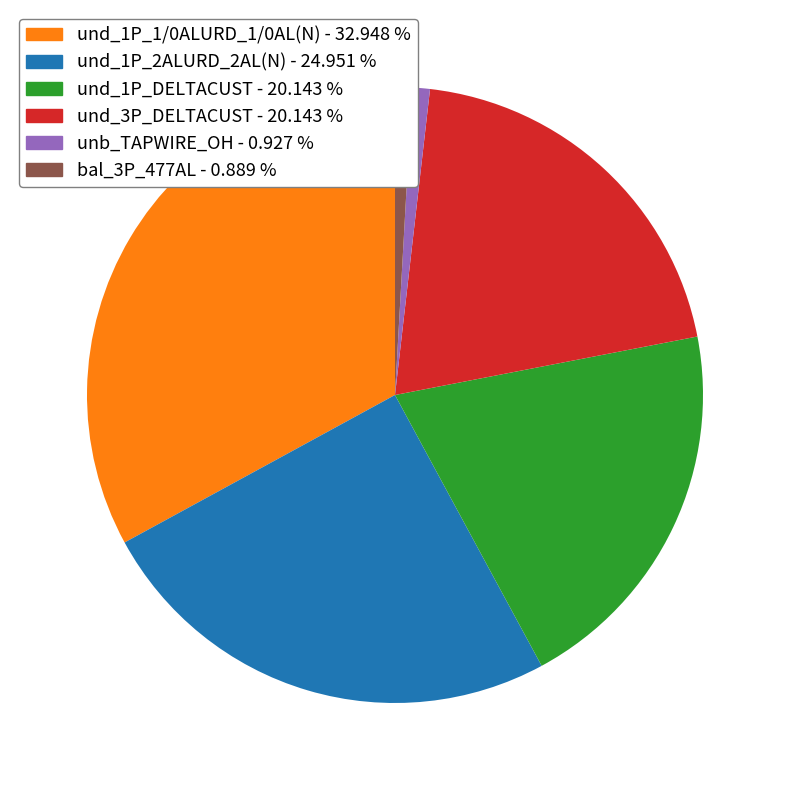

Is the sum of und_1P_1/0ALURD_1/0AL(N) - 32.948 % and und_1P_2ALURD_2AL(N) - 24.951 % greater than half?

Yes